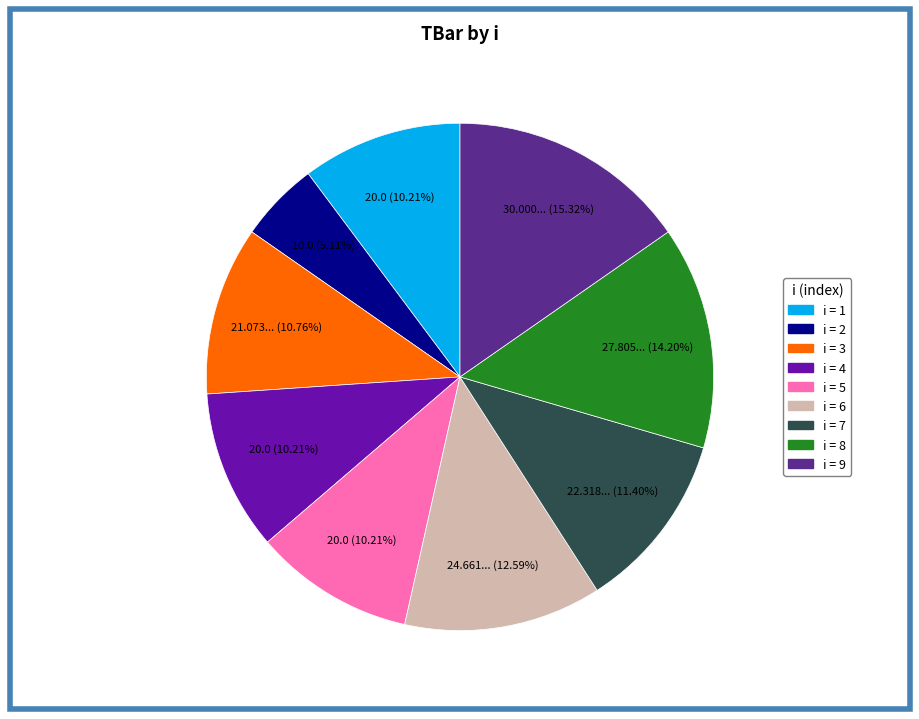

Is there a majority slice in this chart?

No